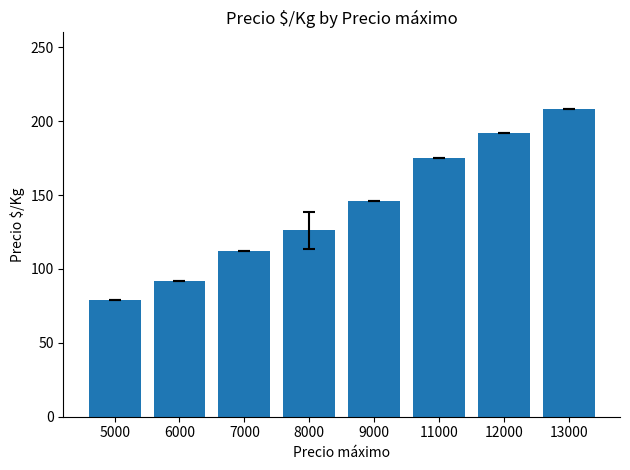

Is it true that the value at 11000 is 112?

False